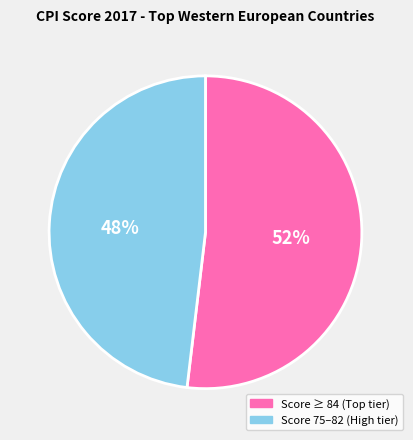

Which slice represents more than half of the pie?

Score ≥ 84 (Top tier)